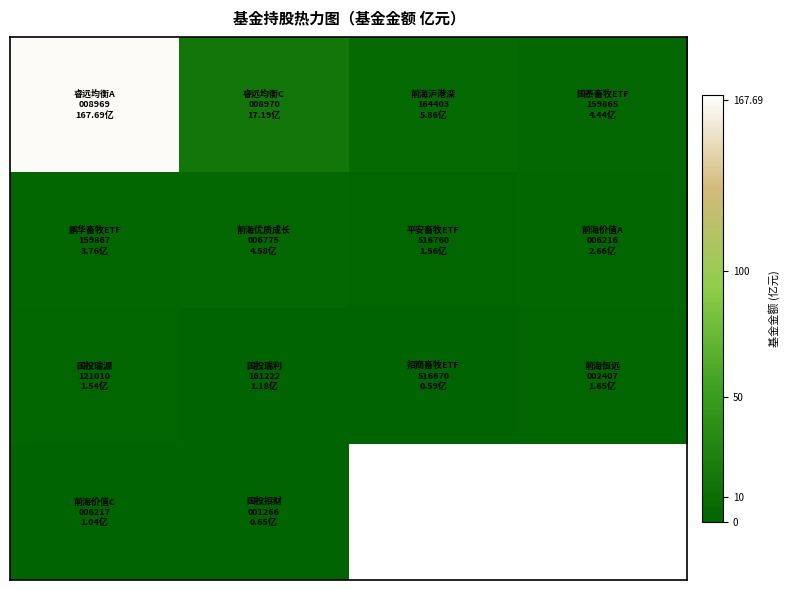

Count the number of categories in the chart.

4